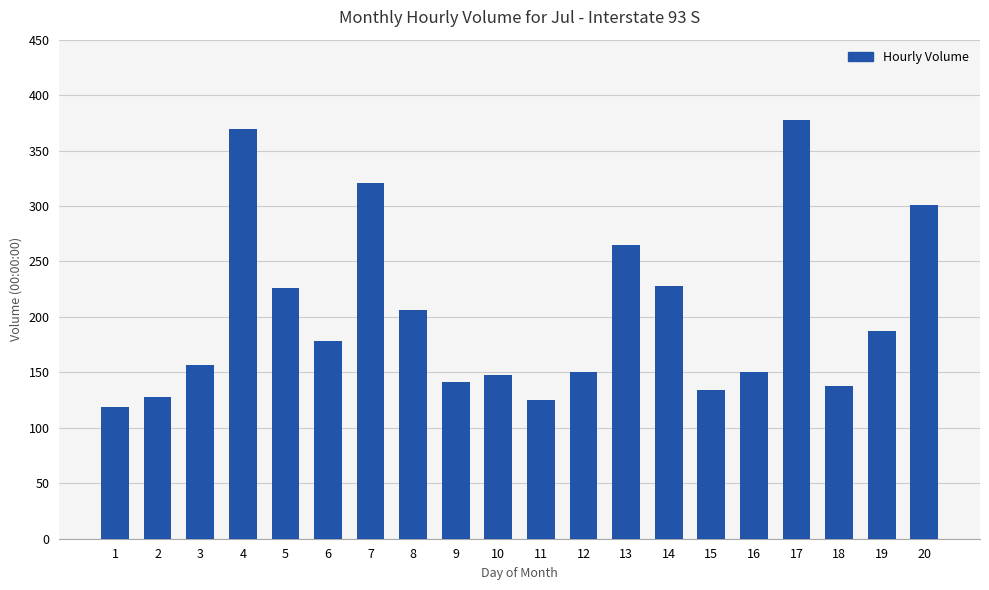

What is the change in value from 13 to 17?

+113